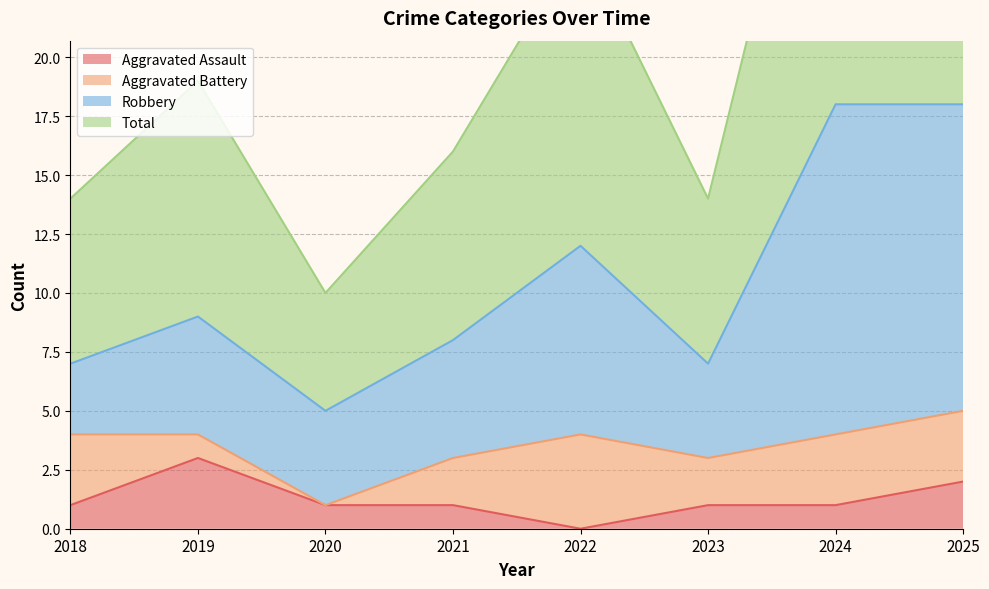

What is the difference between the maximum and minimum values in the Aggravated Assault series?

3